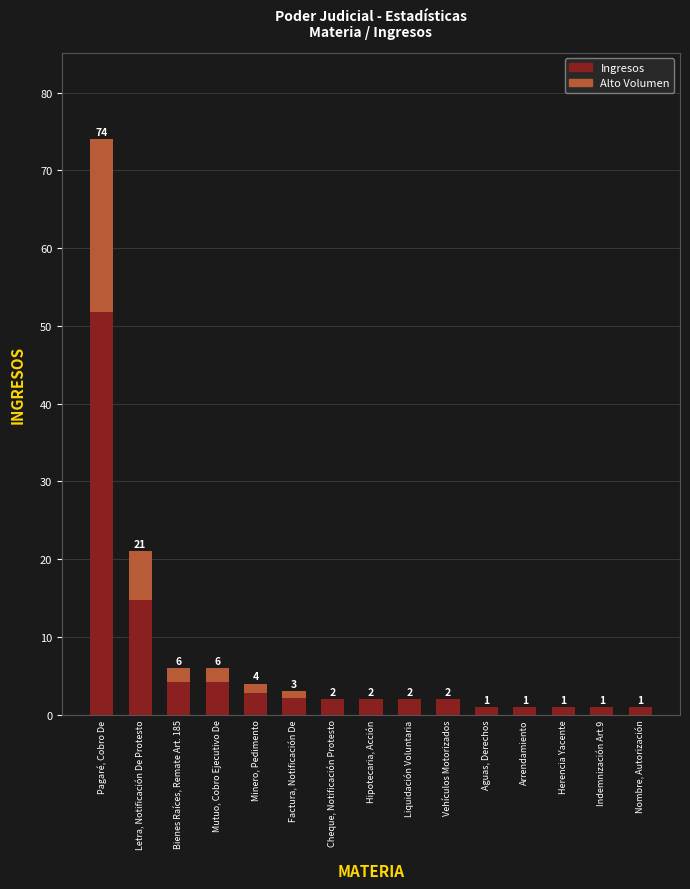

At which category does the chart reach its minimum across all series?

Aguas, Derechos